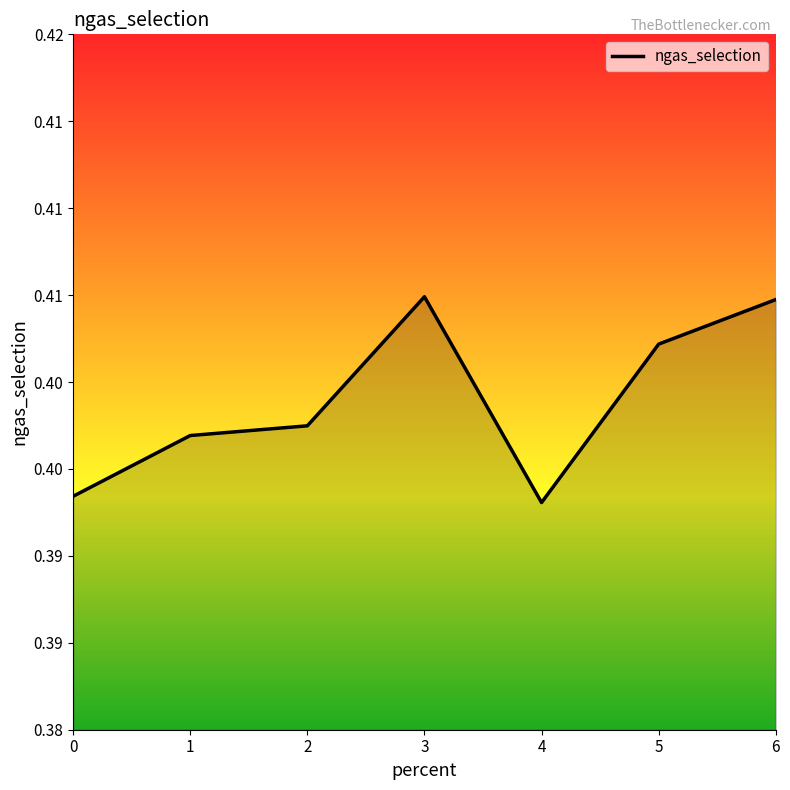

Which category has the lowest value across all series?

4